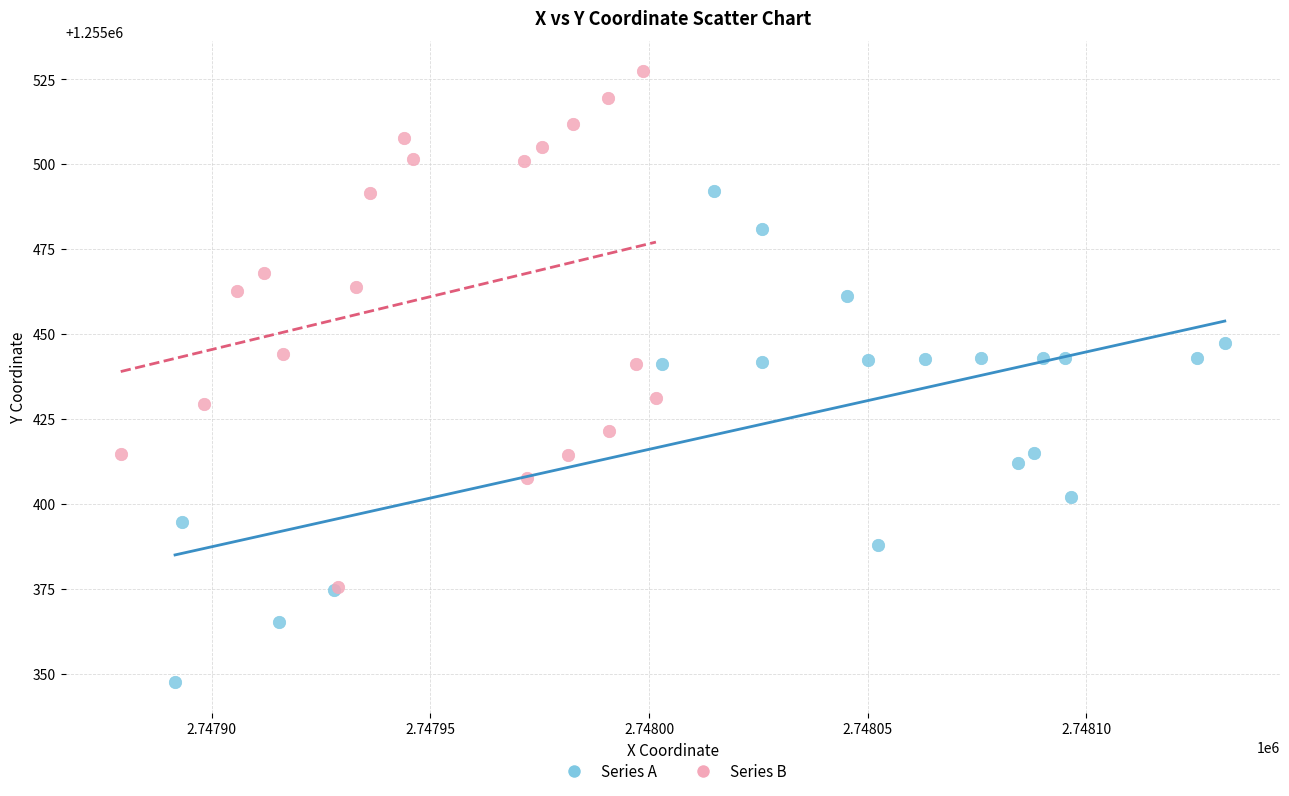

Which series contains the highest Y value?

Series B